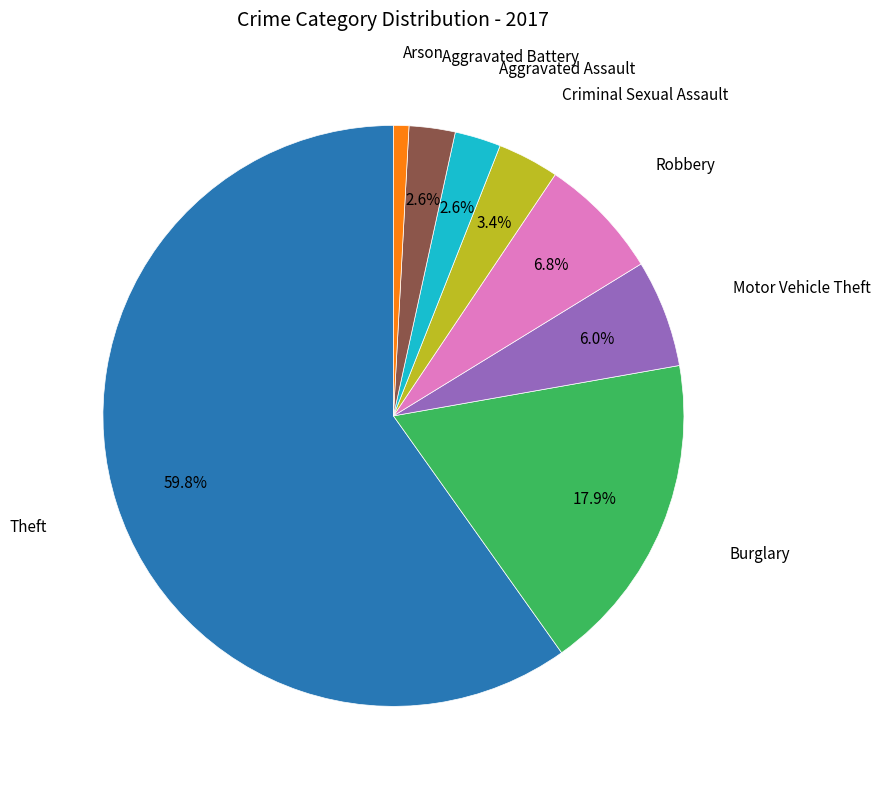

Is there a majority slice in this chart?

Yes